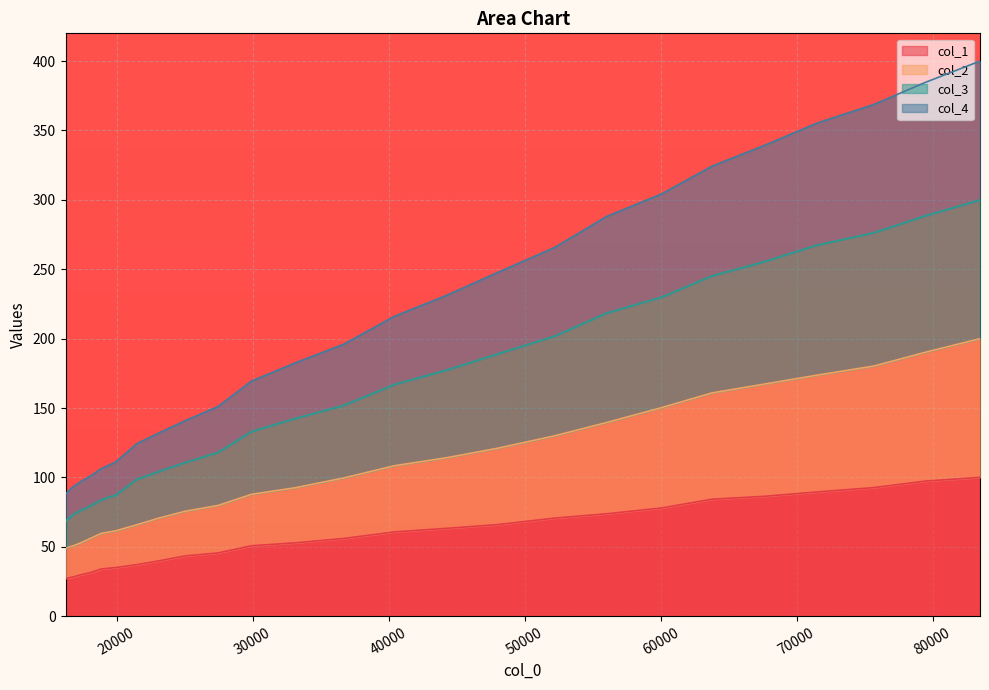

Which series has the widest spread of values?

col_4